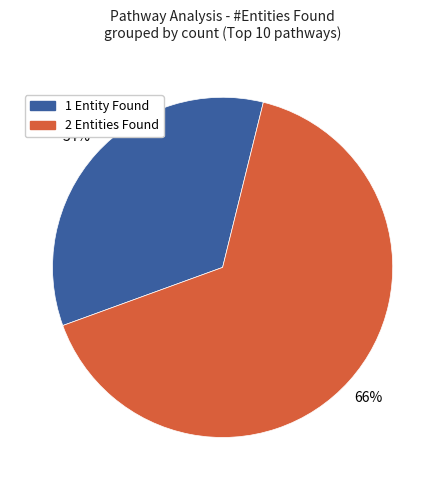

Rank the categories by value from lowest to highest.

1 Entity Found, 2 Entities Found